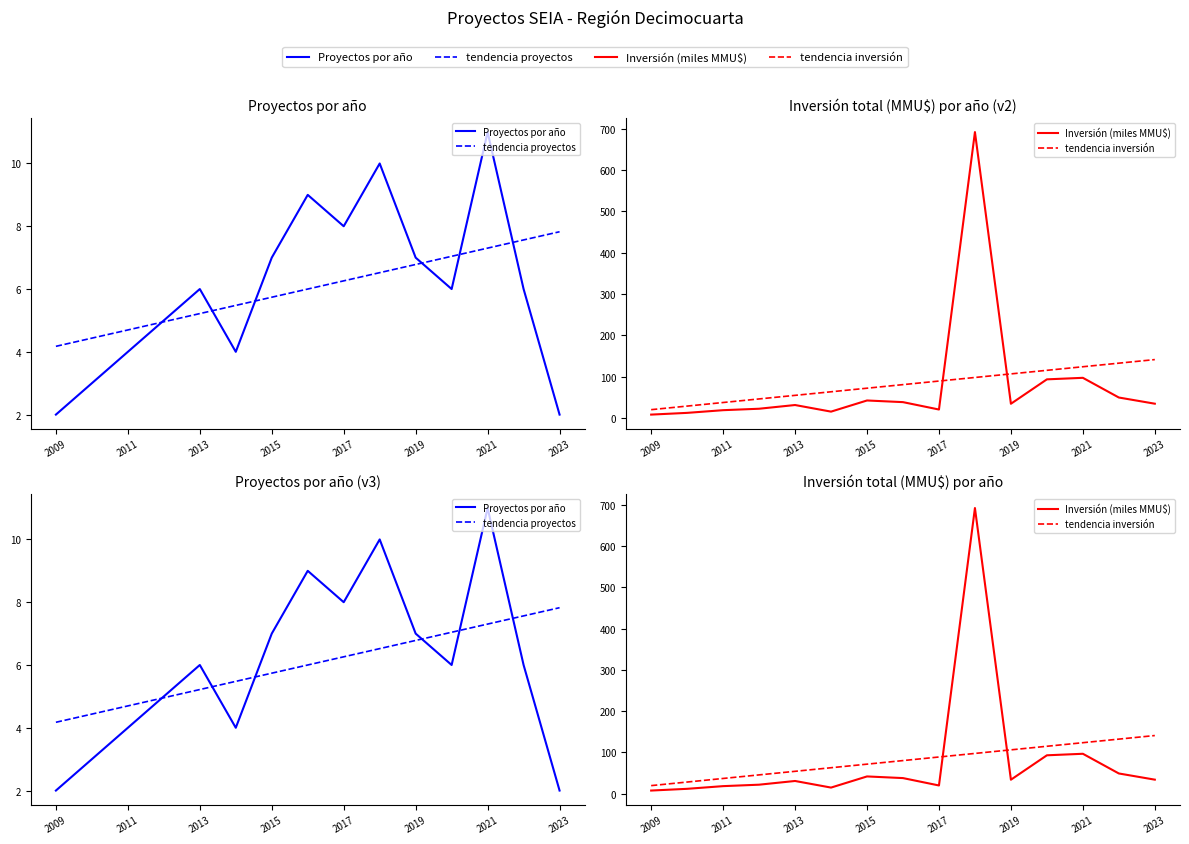

Is it true that Inversión (miles MMU$) equals 78.0 at 13?

False